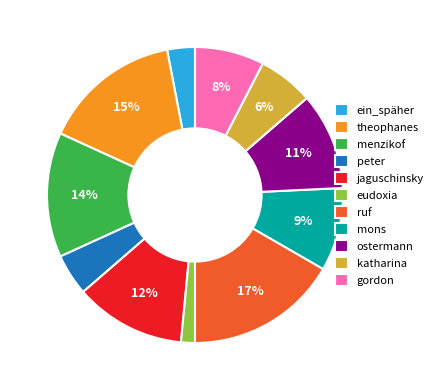

Is the sum of mons and theophanes greater than half?

No